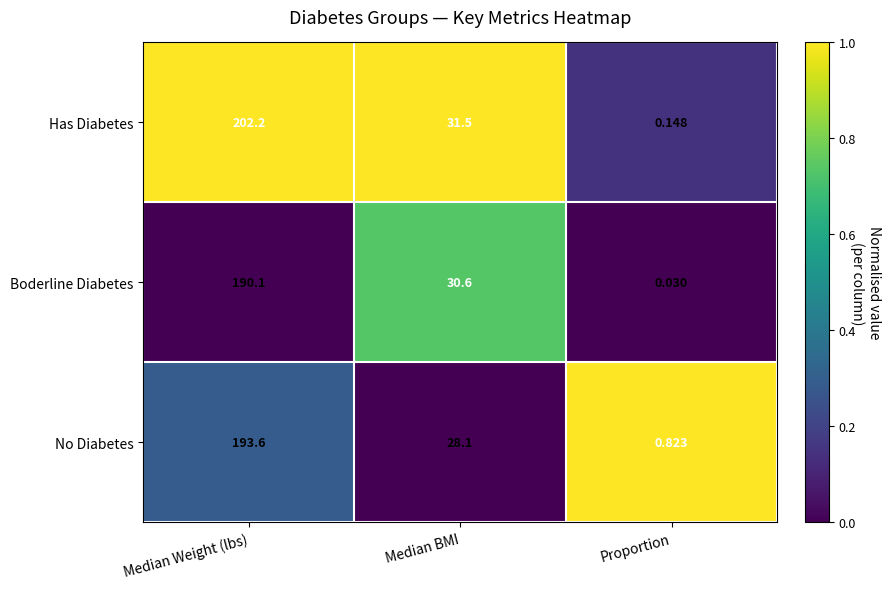

Which series has the largest range (max minus min)?

Has Diabetes